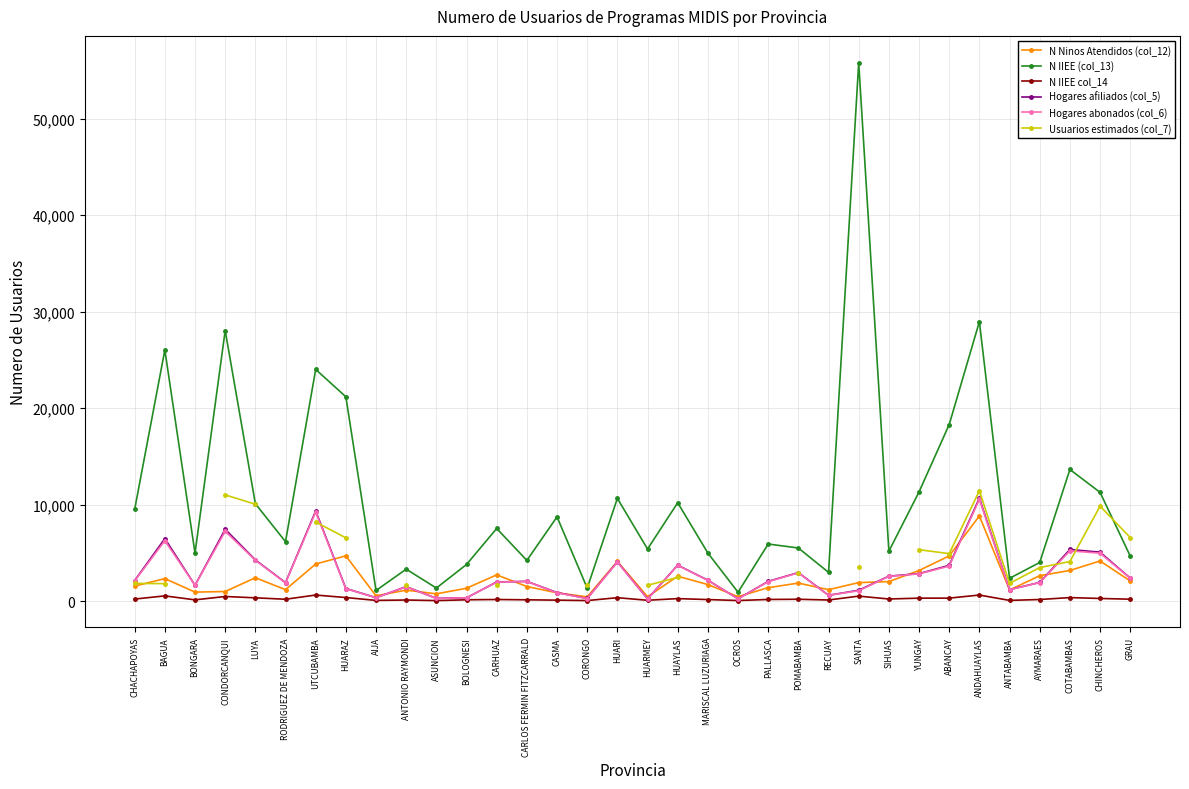

What is the minimum value shown in the chart?

56.0